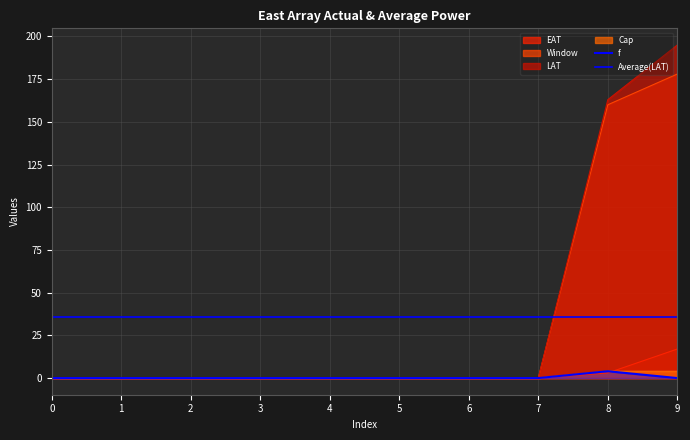

Which series has the widest spread of values?

LAT